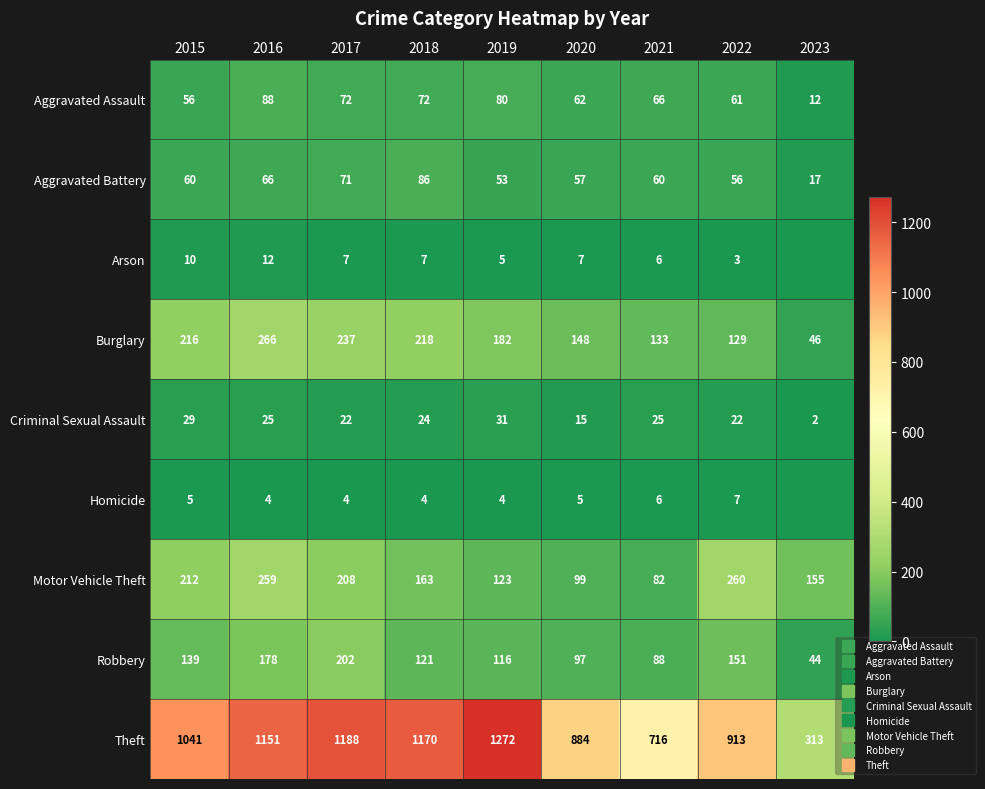

What is the sum of all Criminal Sexual Assault values?

195